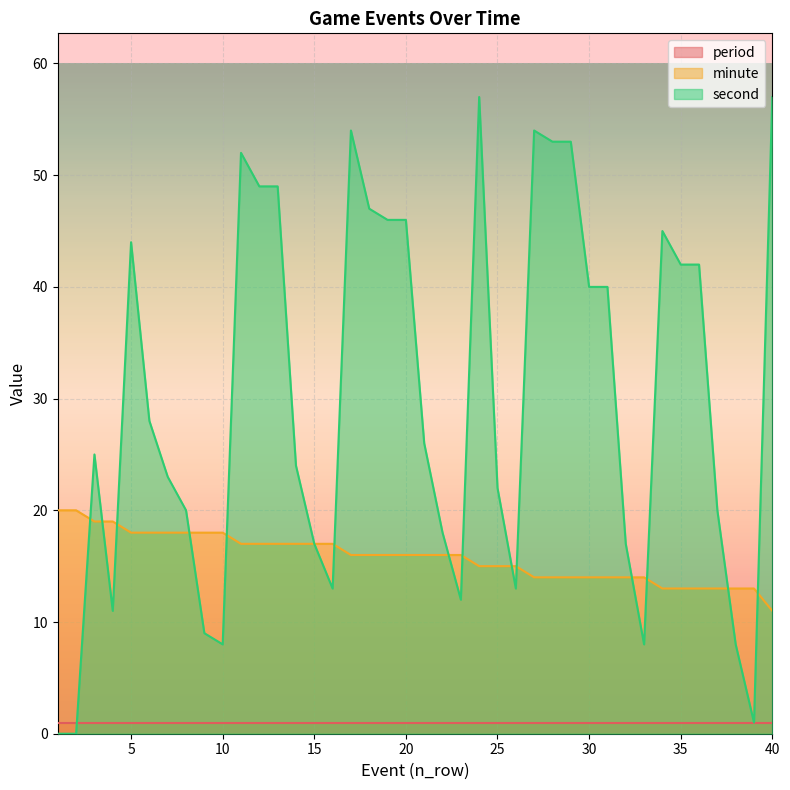

At which label is minute closest to 15?

24